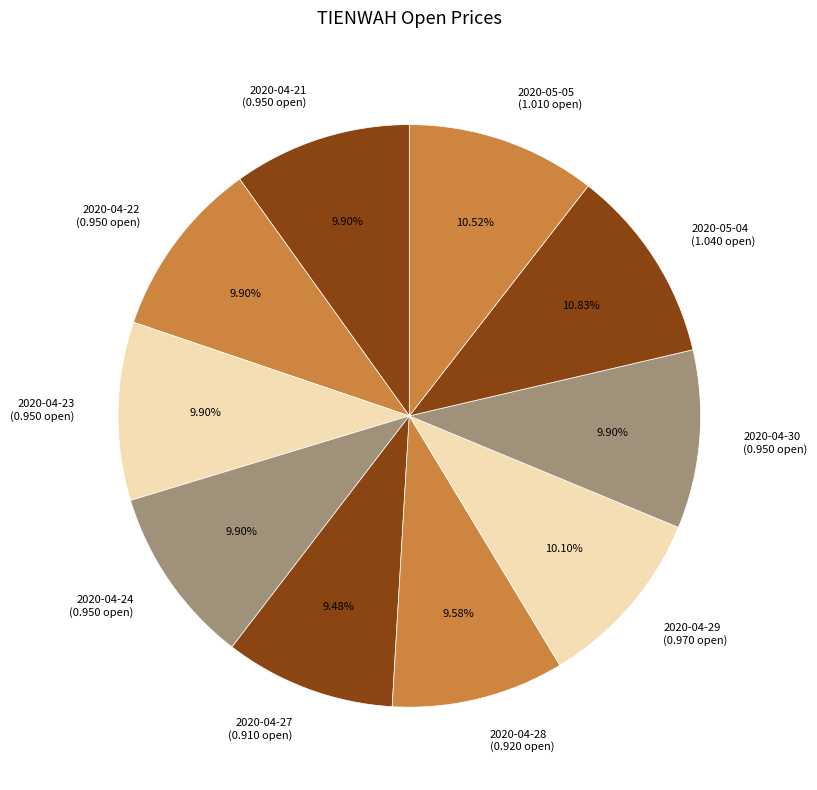

True or false: 2020-04-29 accounts for 1% of the total.

False